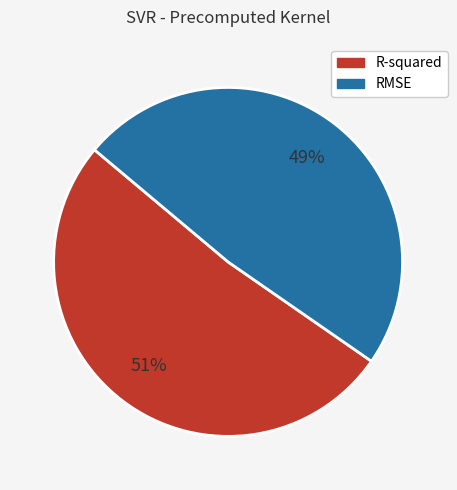

Which category has the biggest portion of the pie?

R-squared